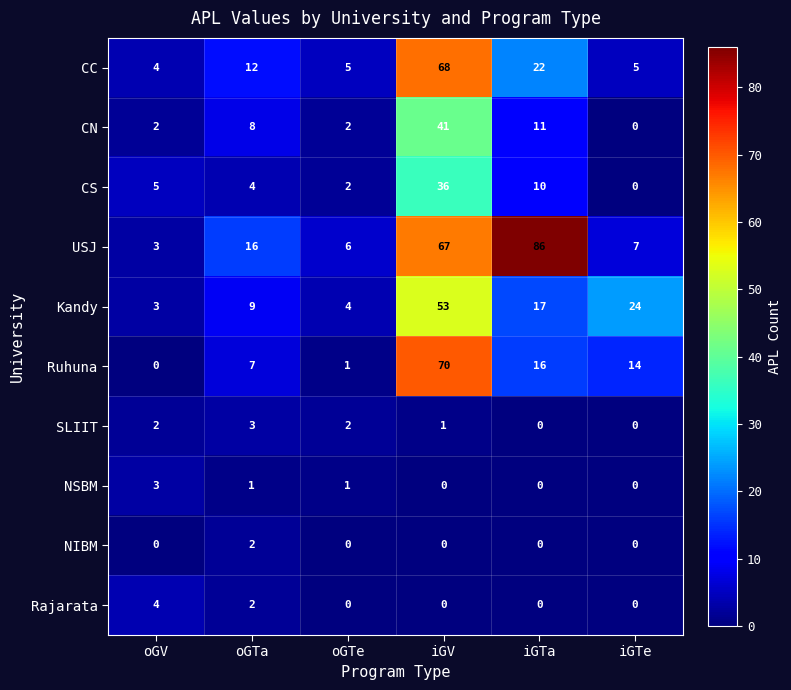

The Kandy series shows 12 at iGTa. True or false?

False